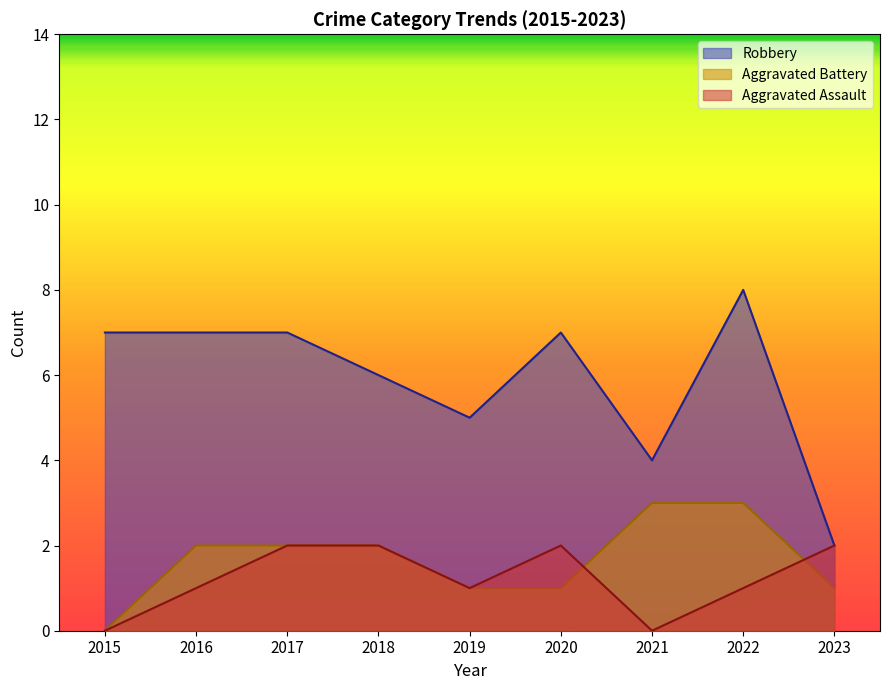

How many Aggravated Battery values are between 1 and 2?

6